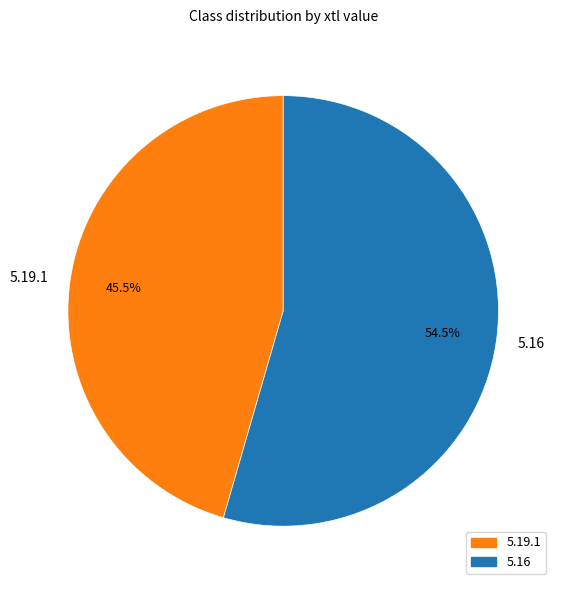

Between 5.16 and 5.19.1, which is larger?

5.16